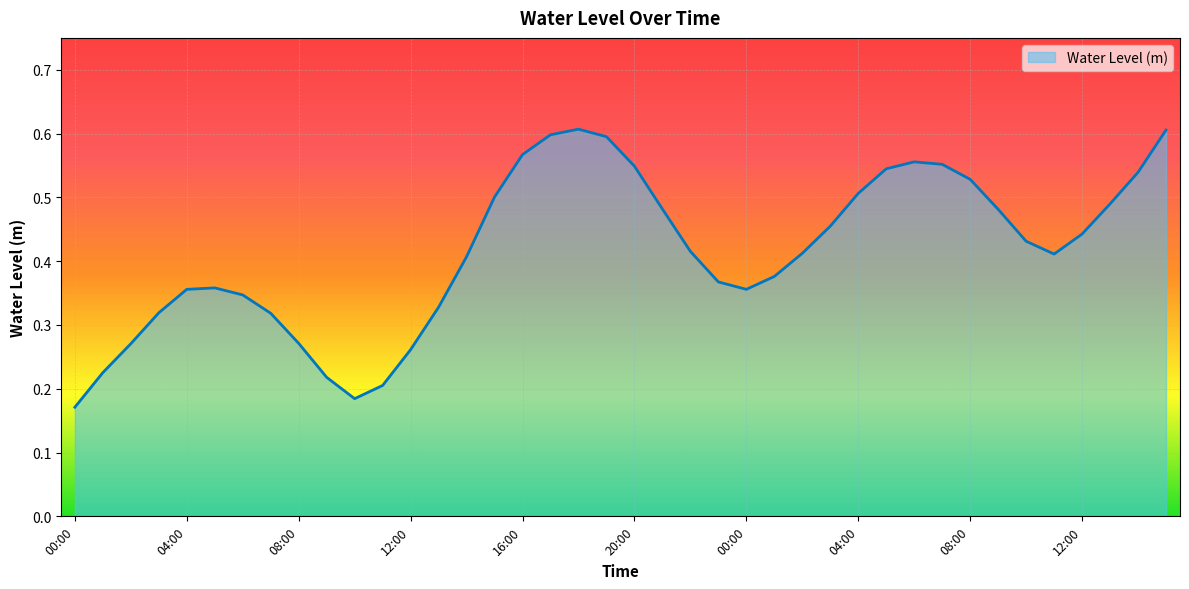

Rank the categories by value from lowest to highest.

00:00, 10:00, 11:00, 09:00, 01:00, 12:00, 02:00, 08:00, 07:00, 03:00, 13:00, 06:00, 04:00, 00:00, 05:00, 23:00, 01:00, 14:00, 11:00, 02:00, 22:00, 10:00, 12:00, 03:00, 09:00, 21:00, 13:00, 15:00, 04:00, 08:00, 14:00, 05:00, 20:00, 07:00, 06:00, 16:00, 19:00, 17:00, 15:00, 18:00